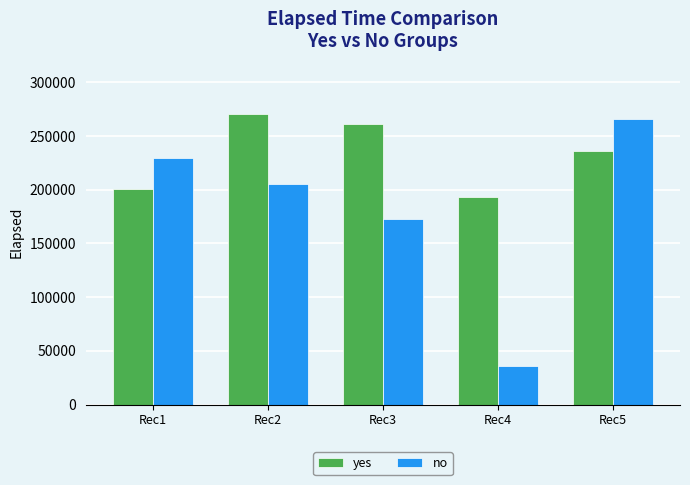

How many distinct data groups are displayed?

2